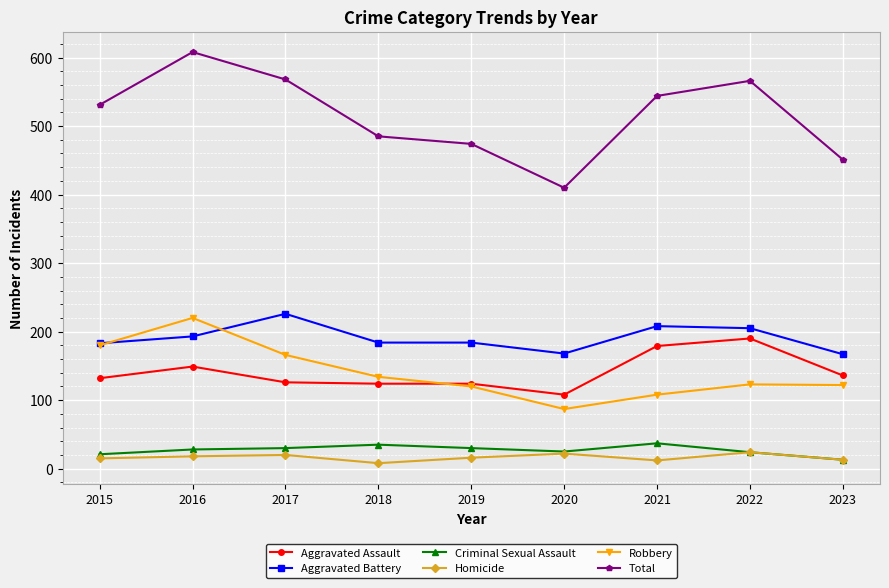

Is this an area chart (filled region under the line)?

No